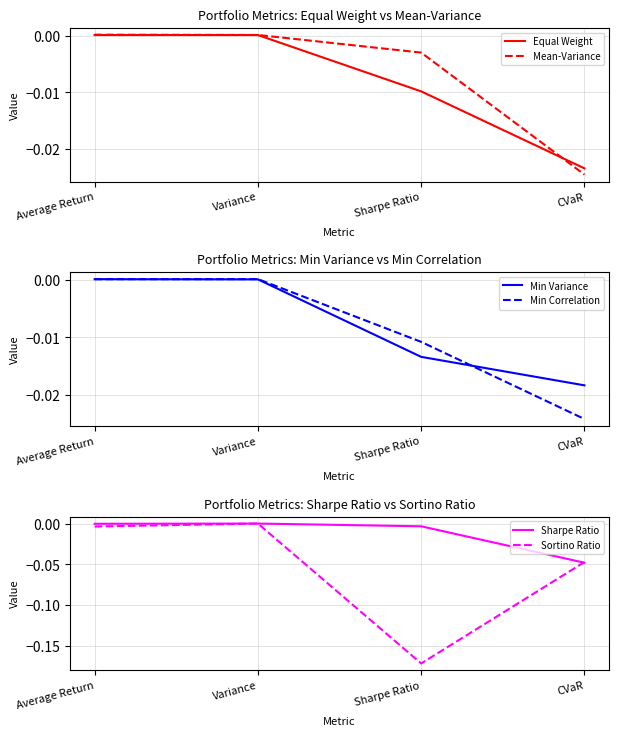

List the labels in order of Sortino Ratio value, smallest first.

Sharpe Ratio, CVaR, Average Return, Variance